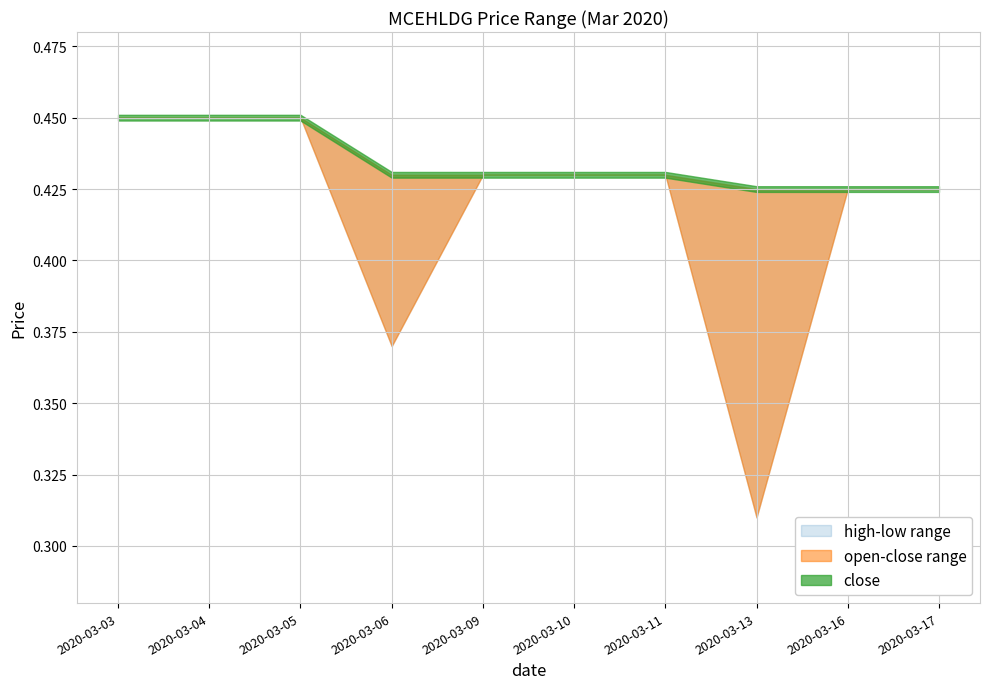

Reading right to left, list all the values displayed in this chart.

open: 0.4	0.4	0.3	0.4	0.4	0.4	0.4	0.5	0.5	0.5
high: 0.4	0.4	0.4	0.4	0.4	0.4	0.4	0.5	0.5	0.5
low: 0.4	0.4	0.3	0.4	0.4	0.4	0.4	0.5	0.5	0.5
close: 0.4	0.4	0.4	0.4	0.4	0.4	0.4	0.5	0.5	0.5